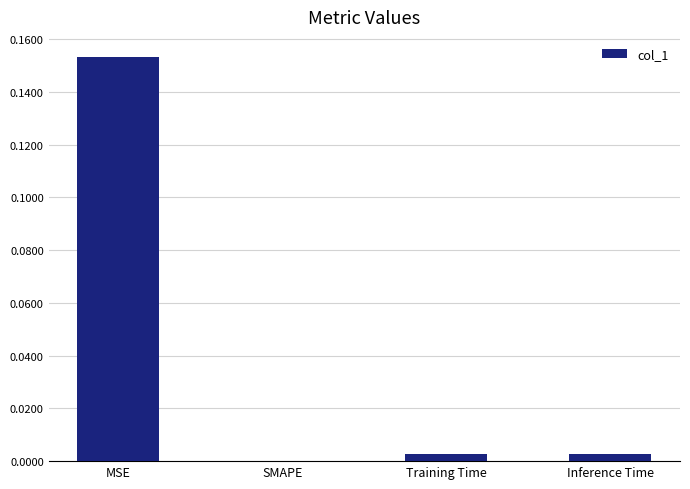

Which label corresponds to the largest value in the chart?

MSE